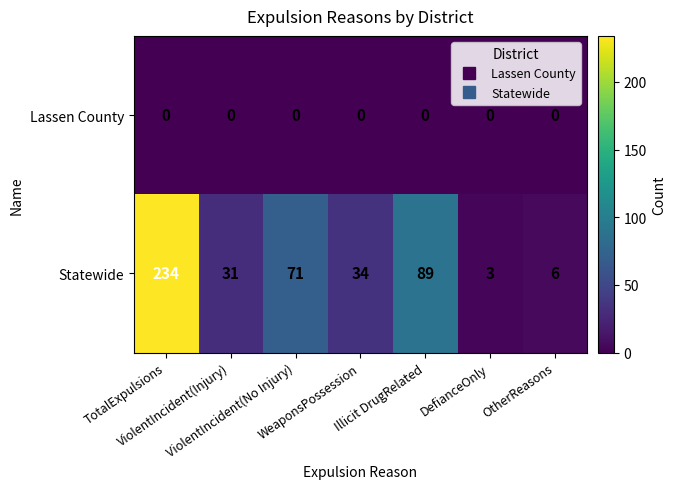

What is the total value across all series at ViolentIncident(Injury)?

31